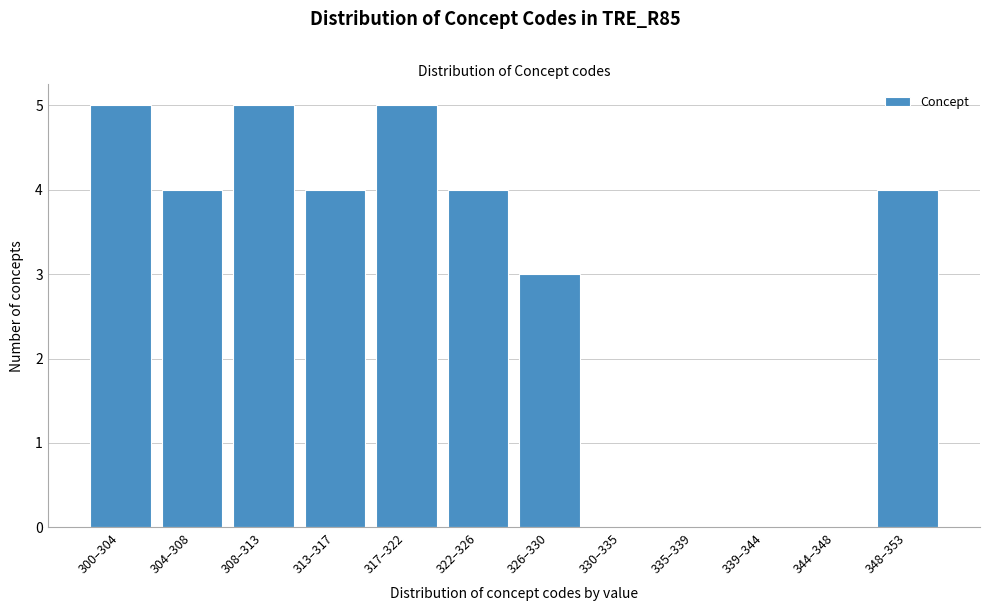

Reading right to left, what are all the values shown in this chart?

348–353=4	344–348=0	339–344=0	335–339=0	330–335=0	326–330=3	322–326=4	317–322=5	313–317=4	308–313=5	304–308=4	300–304=5